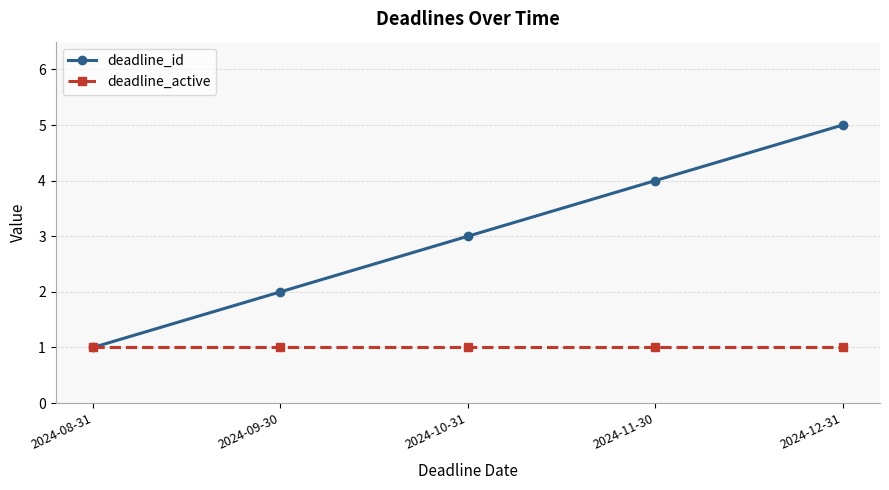

Reading right to left, what are all the values shown in this chart?

deadline_id: 5	4	3	2	1
deadline_active: 1	1	1	1	1